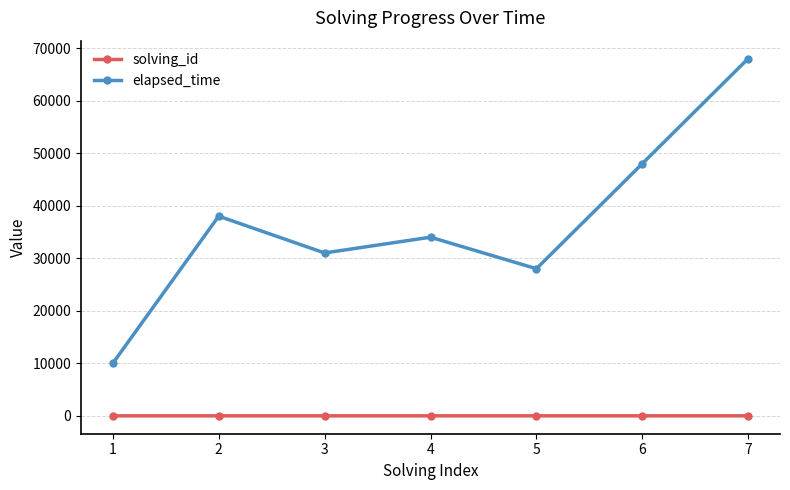

True or false: elapsed_time and solving_id intersect in this chart.

False